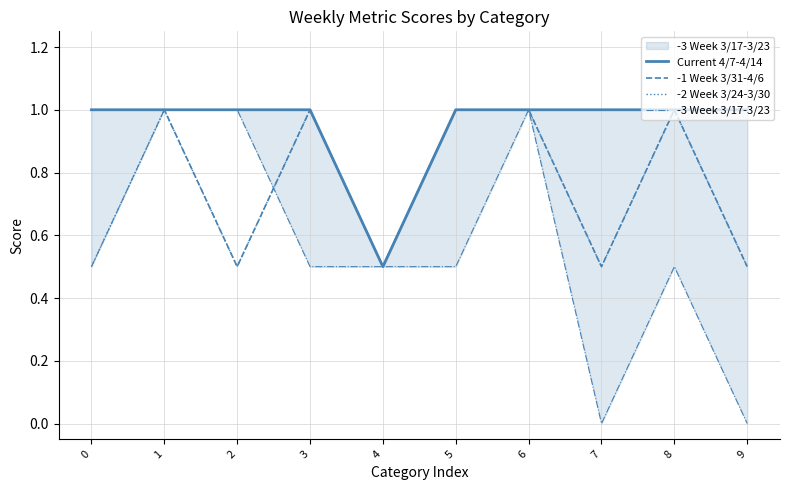

True or false: -3 Week 3/17-3/23 has a value of 0.9 at 8.

False